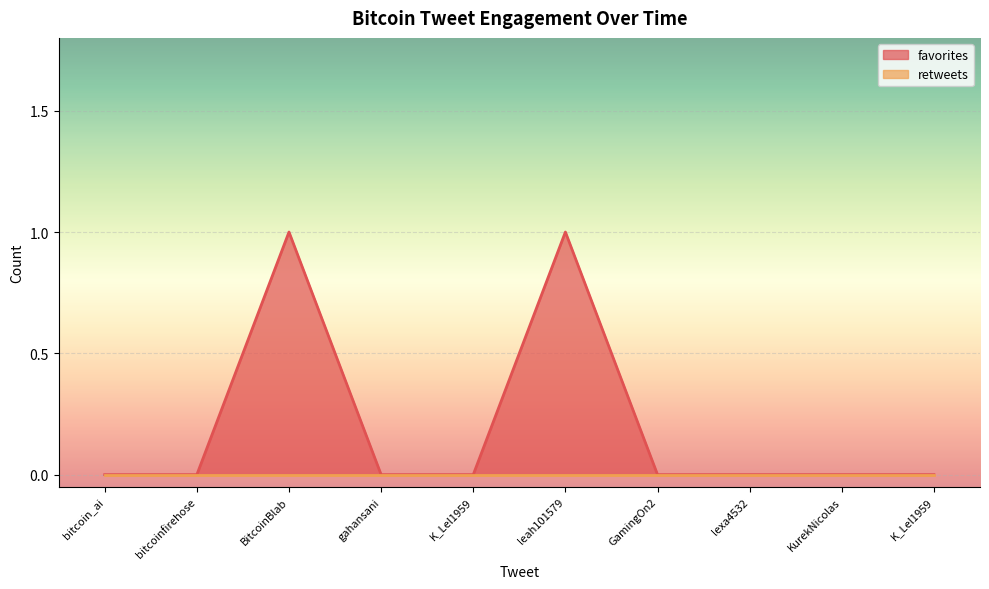

How many points are higher than both their immediate neighbors (excluding endpoints)?

2